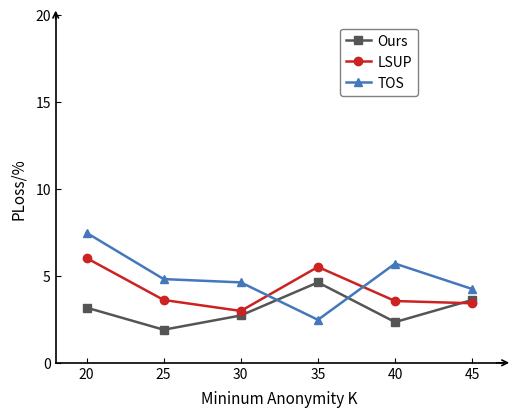

What is the minimum value shown in the chart?

1.9